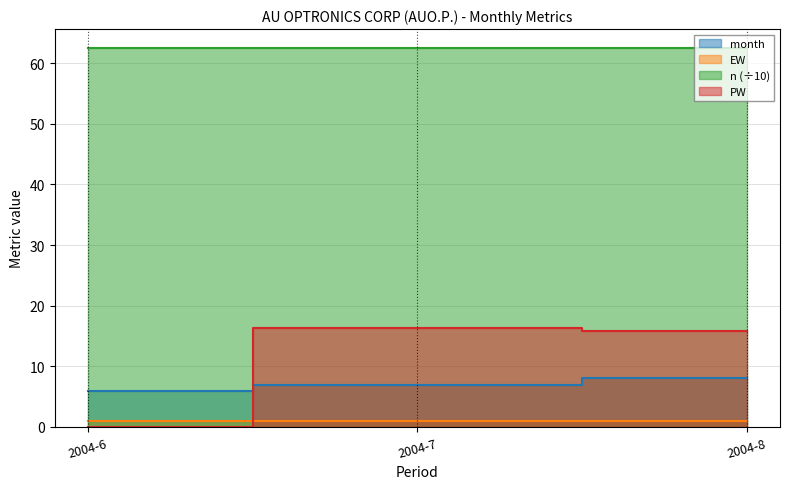

What is the value of the month point at the 1st from the left?

6.0